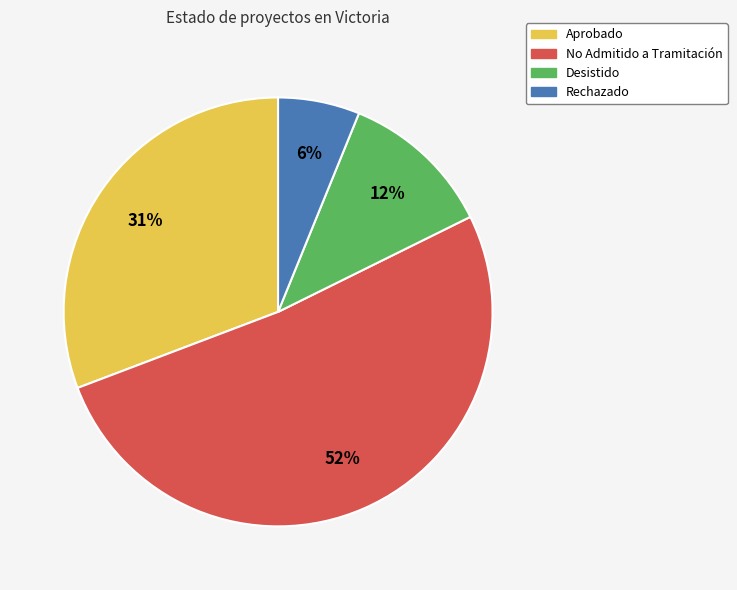

Rank the categories by value from highest to lowest.

No Admitido a Tramitación, Aprobado, Desistido, Rechazado